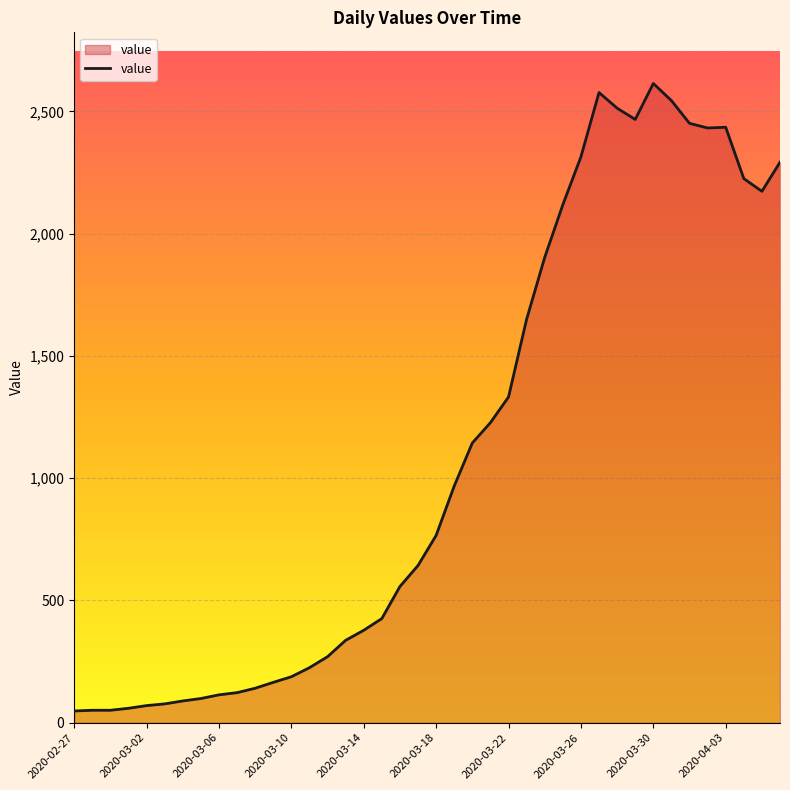

What is the difference between the maximum and minimum values?

2566